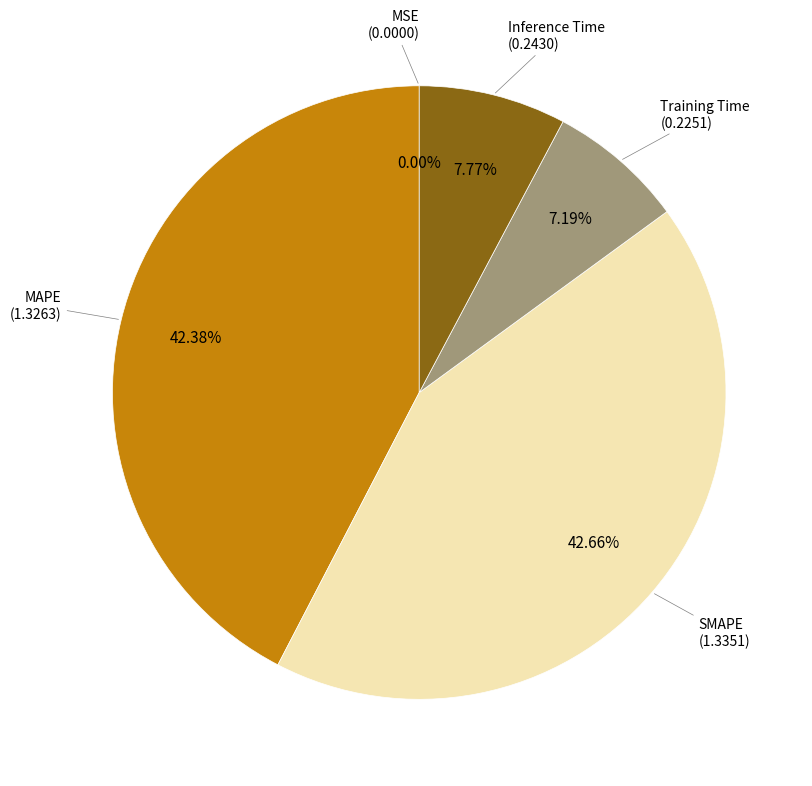

Between MAPE and Inference Time, which is larger?

MAPE